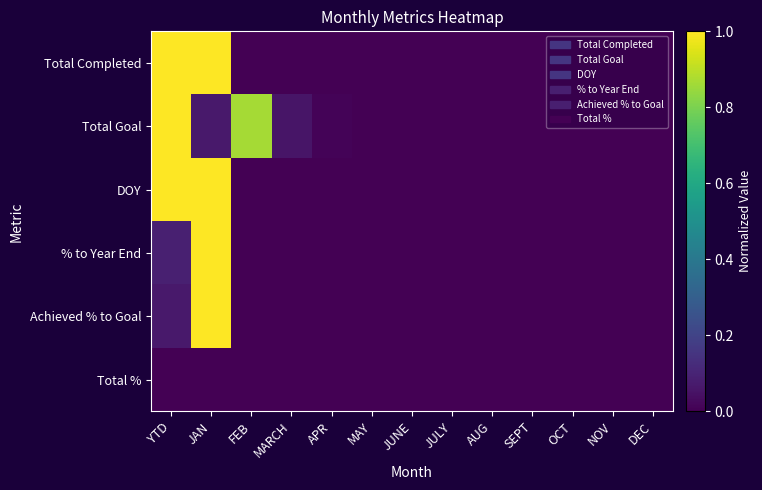

Reading left to right, what are all the values shown in this chart?

Total Completed: YTD=1.0	JAN=1.0	FEB=0.0	MARCH=0.0	APR=0.0	MAY=0.0	JUNE=0.0	JULY=0.0	AUG=0.0	SEPT=0.0	OCT=0.0	NOV=0.0	DEC=0.0
Total Goal: YTD=1.0	JAN=0.1	FEB=0.9	MARCH=0.1	APR=0.0	MAY=0.0	JUNE=0.0	JULY=0.0	AUG=0.0	SEPT=0.0	OCT=0.0	NOV=0.0	DEC=0.0
DOY: YTD=1.0	JAN=1.0	FEB=0.0	MARCH=0.0	APR=0.0	MAY=0.0	JUNE=0.0	JULY=0.0	AUG=0.0	SEPT=0.0	OCT=0.0	NOV=0.0	DEC=0.0
% to Year End: YTD=0.1	JAN=1.0	FEB=0.0	MARCH=0.0	APR=0.0	MAY=0.0	JUNE=0.0	JULY=0.0	AUG=0.0	SEPT=0.0	OCT=0.0	NOV=0.0	DEC=0.0
Achieved % to Goal: YTD=0.1	JAN=1.0	FEB=0.0	MARCH=0.0	APR=0.0	MAY=0.0	JUNE=0.0	JULY=0.0	AUG=0.0	SEPT=0.0	OCT=0.0	NOV=0.0	DEC=0.0
Total %: YTD=0.0	JAN=0.0	FEB=0.0	MARCH=0.0	APR=0.0	MAY=0.0	JUNE=0.0	JULY=0.0	AUG=0.0	SEPT=0.0	OCT=0.0	NOV=0.0	DEC=0.0